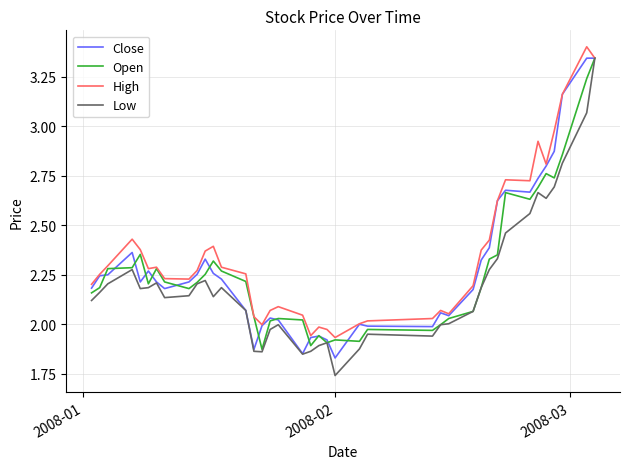

What is the greatest value displayed?

3.4